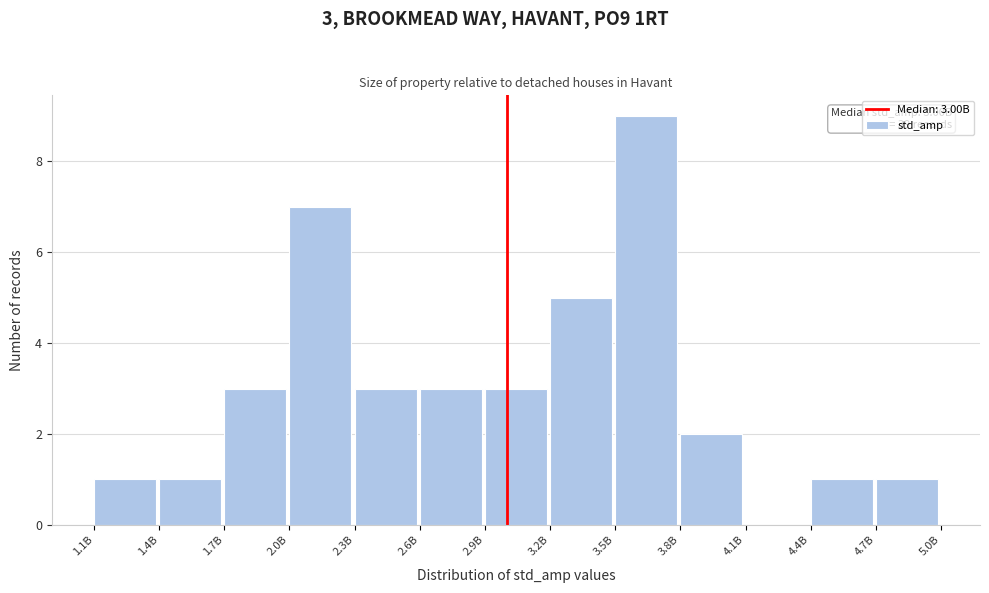

Reading left to right, extract all data points from this chart.

1.1B=1	1.4B=1	1.7B=3	2.0B=7	2.3B=3	2.6B=3	2.9B=3	3.2B=5	3.5B=9	3.8B=2	4.1B=0	4.4B=1	4.7B=1